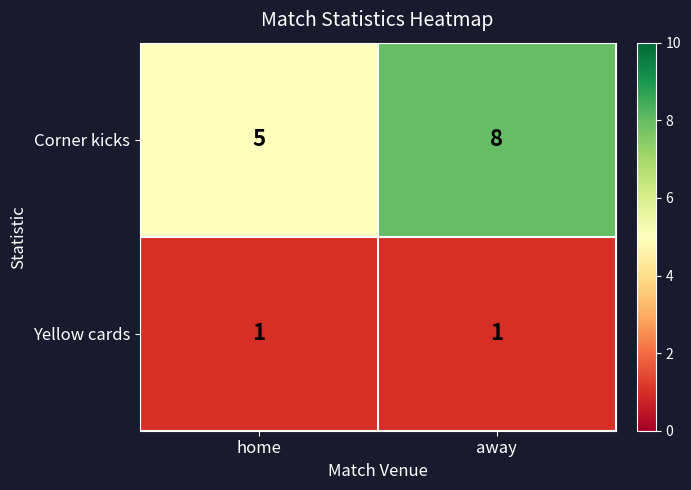

The Yellow cards series shows 1 at home. True or false?

True